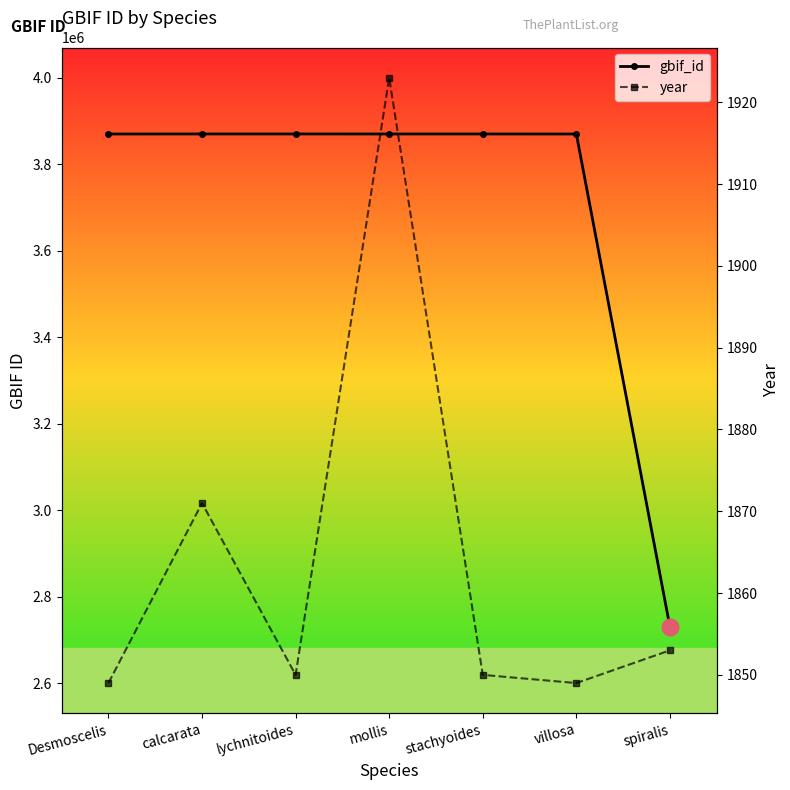

Reading right to left, extract all data points from this chart.

gbif_id: 2730084	3870308	3870389	3870398	3870413	3870421	3870307
year: 1853	1849	1850	1923	1850	1871	1849